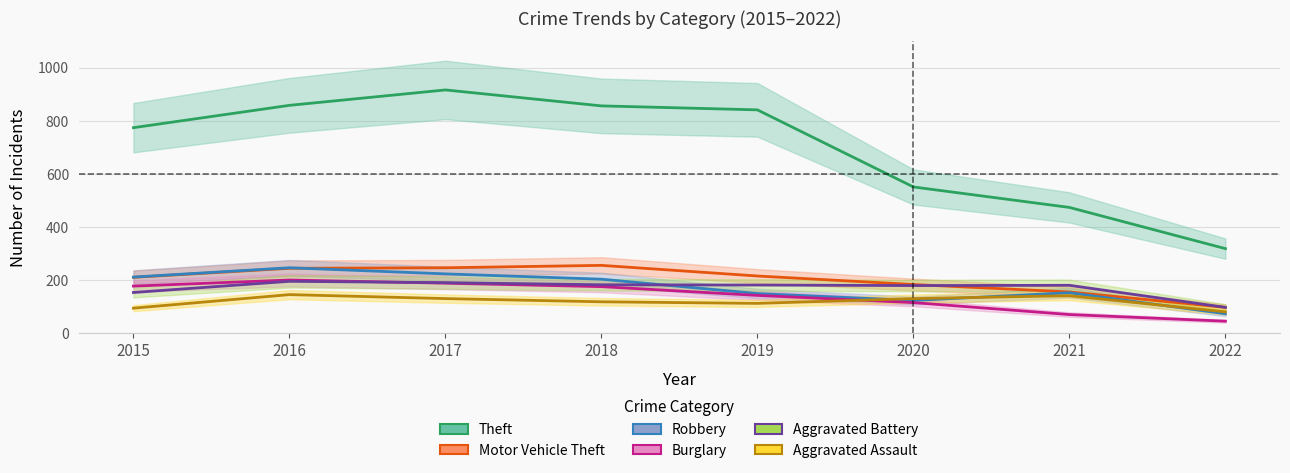

What is the value of the Motor Vehicle Theft point at the 3rd from the left?

247